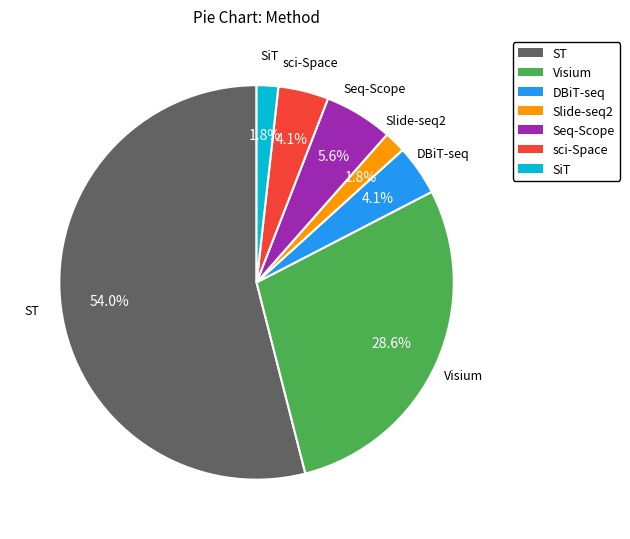

Approximately how many times larger is the value at SiT compared to DBiT-seq?

0.4